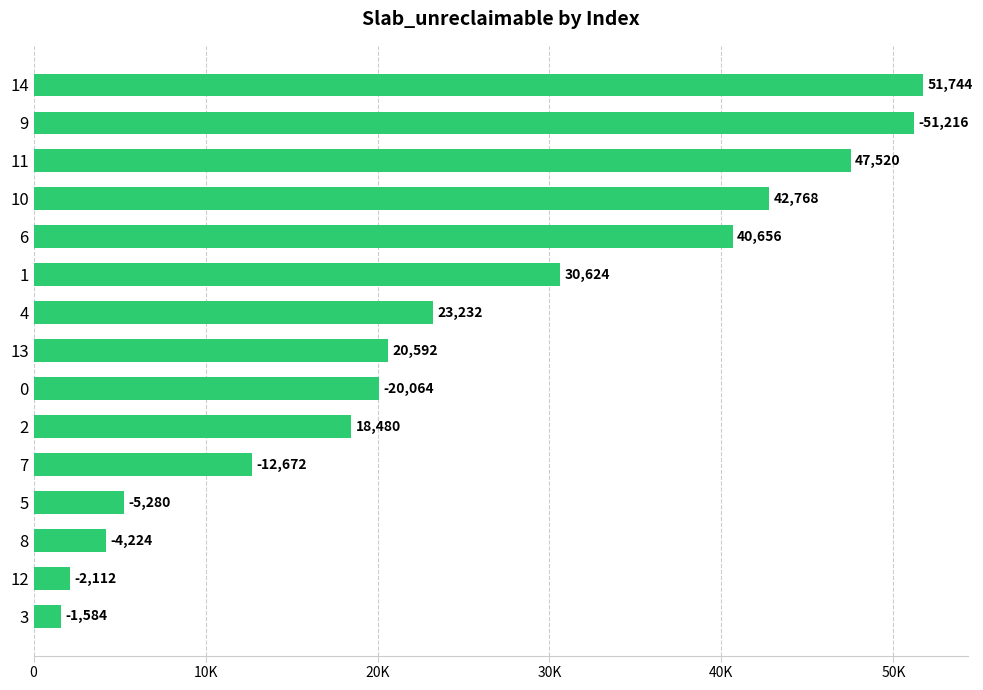

Does the chart contain stacked bars?

No